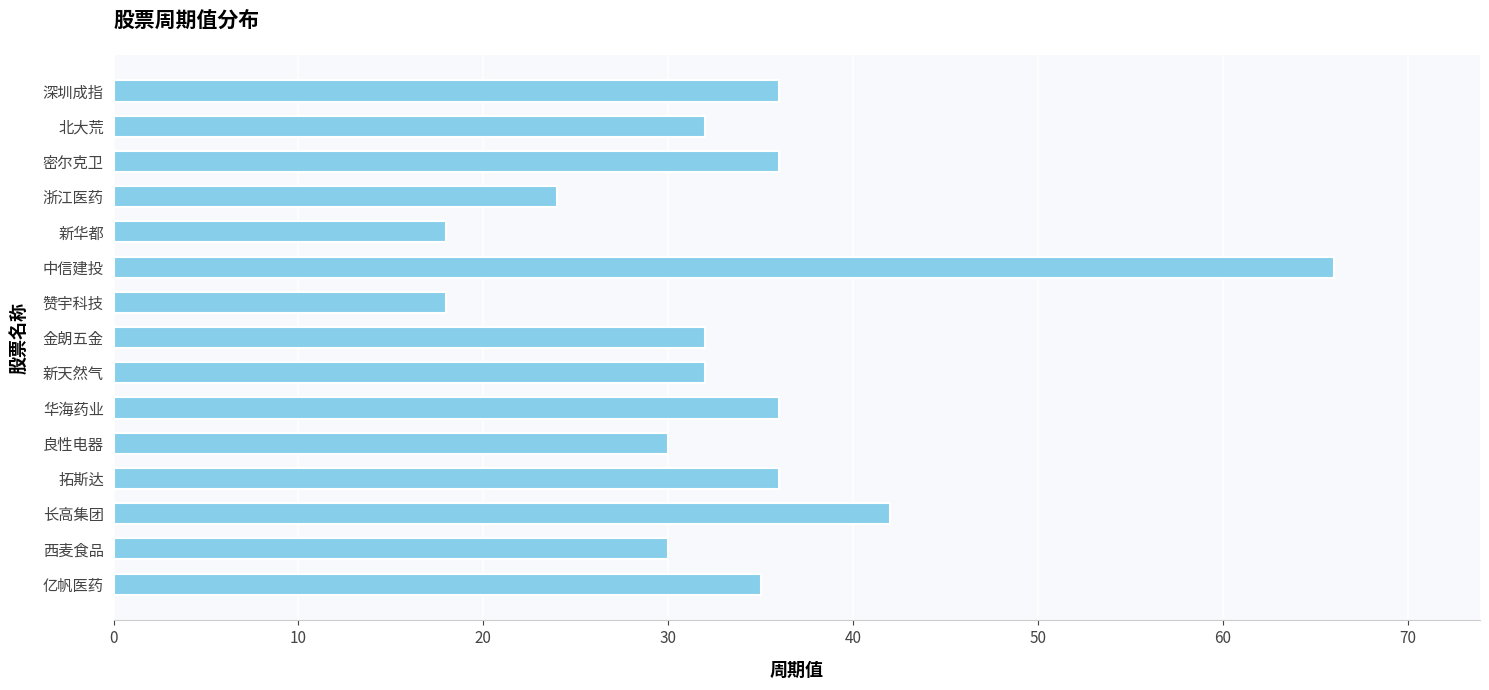

Read the value at 良性电器.

30